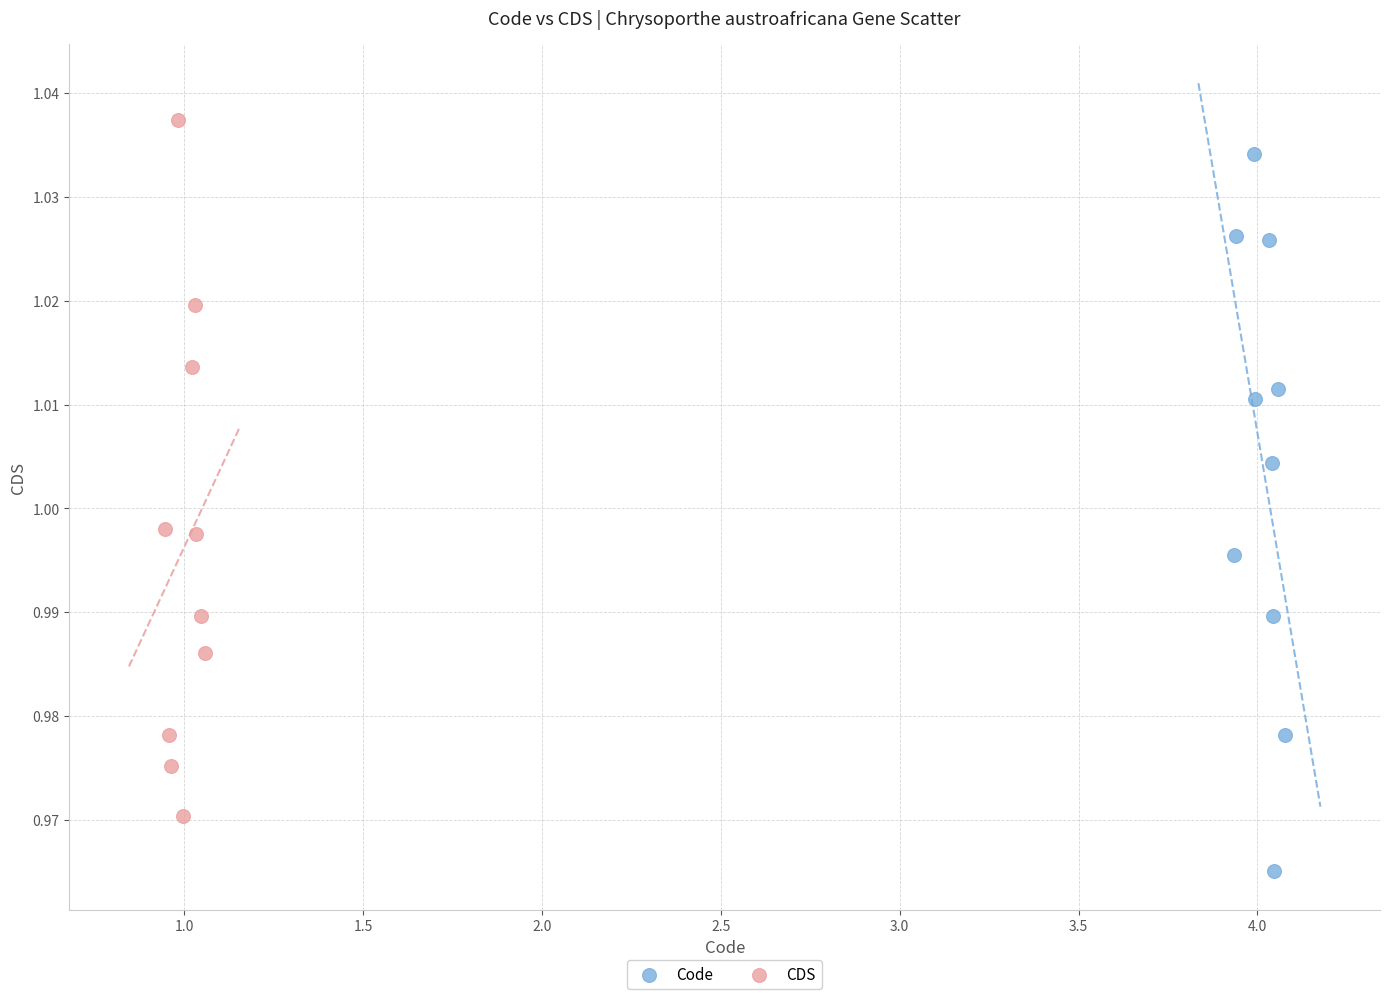

Which series has the largest Y range (max minus min)?

Code